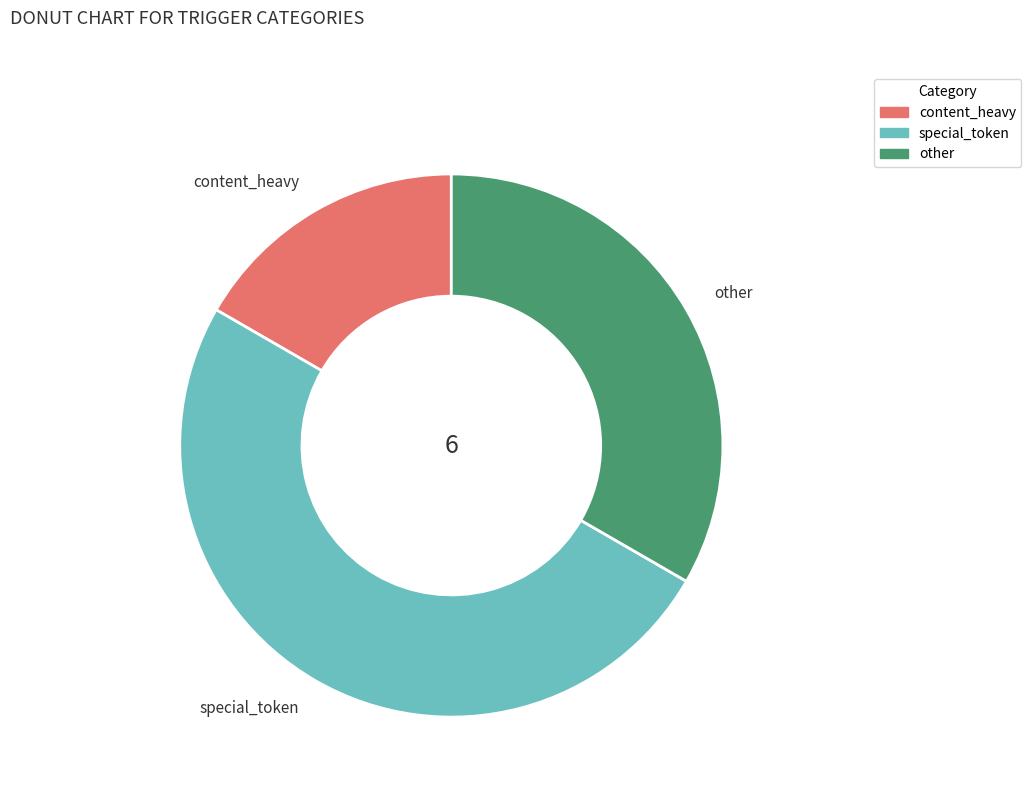

How many slices are in this pie chart?

3